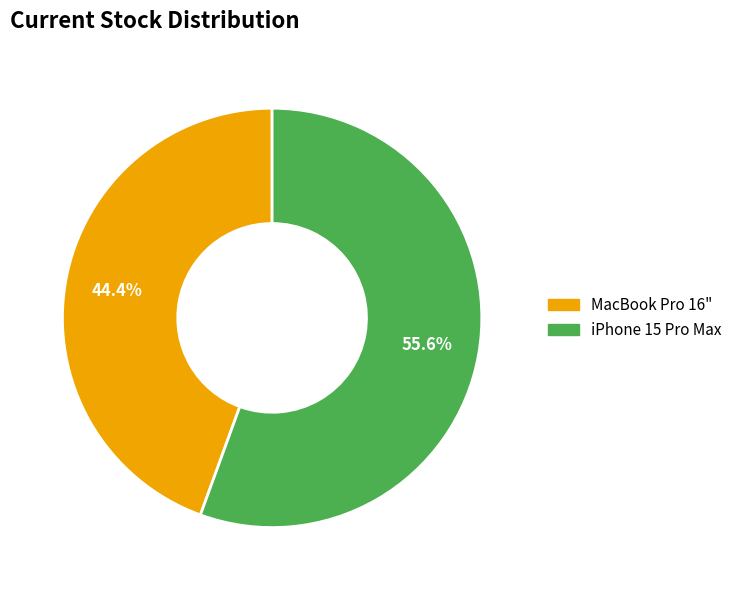

To the nearest percent, what is the combined percentage of iPhone 15 Pro Max and MacBook Pro 16"?

100%